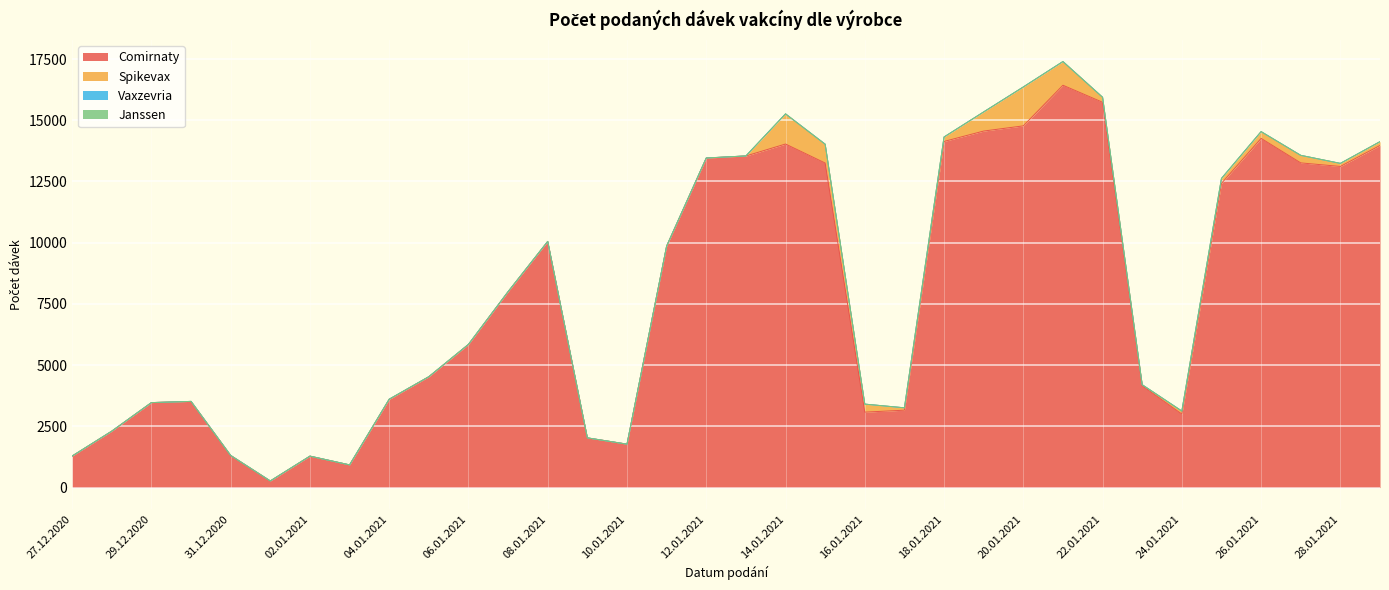

What is the label of the 11th point from the left?

06.01.2021